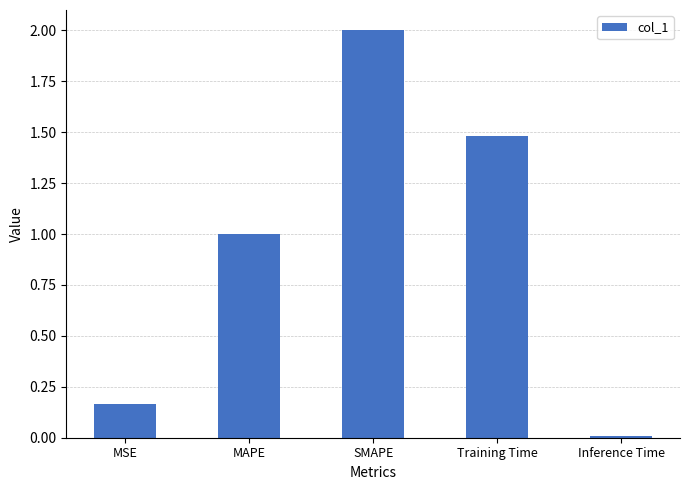

At which category does the chart reach its peak across all series?

SMAPE